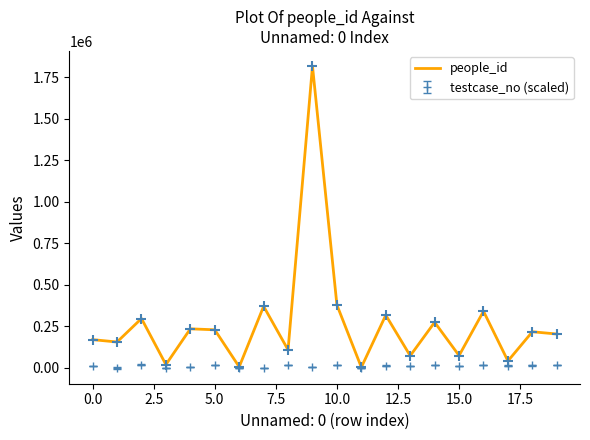

Rank the series by their average value, from highest to lowest.

people_id, testcase_no (scaled)